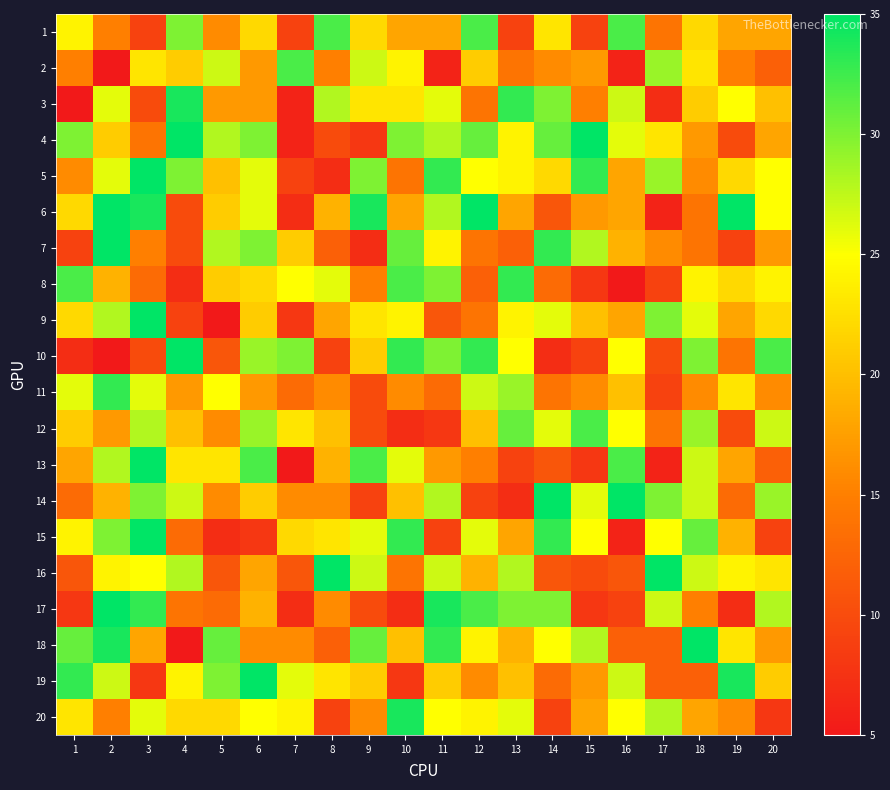

Reading left to right, extract all data points from this chart.

1: 1=24	2=15	3=9	4=30	5=16	6=22	7=9	8=32	9=22	10=18	11=18	12=32	13=9	14=23	15=9	16=32	17=14	18=22	19=18	20=18
2: 1=15	2=5	3=23	4=21	5=27	6=17	7=32	8=15	9=27	10=24	11=6	12=21	13=14	14=16	15=17	16=6	17=29	18=23	19=15	20=12
3: 1=5	2=26	3=10	4=34	5=17	6=17	7=6	8=28	9=23	10=23	11=26	12=14	13=33	14=30	15=15	16=27	17=7	18=21	19=25	20=20
4: 1=30	2=21	3=14	4=35	5=28	6=30	7=6	8=10	9=8	10=30	11=28	12=31	13=24	14=31	15=35	16=26	17=23	18=17	19=10	20=18
5: 1=16	2=26	3=35	4=30	5=20	6=26	7=9	8=7	9=30	10=14	11=33	12=25	13=24	14=22	15=33	16=18	17=29	18=16	19=22	20=25
6: 1=22	2=35	3=34	4=10	5=21	6=26	7=7	8=19	9=34	10=18	11=28	12=35	13=18	14=11	15=17	16=18	17=6	18=14	19=35	20=25
7: 1=9	2=35	3=15	4=10	5=28	6=30	7=21	8=12	9=7	10=31	11=24	12=14	13=12	14=33	15=28	16=19	17=16	18=14	19=9	20=17
8: 1=32	2=19	3=13	4=7	5=21	6=22	7=25	8=26	9=15	10=32	11=30	12=12	13=33	14=13	15=8	16=5	17=9	18=24	19=22	20=24
9: 1=22	2=28	3=35	4=9	5=5	6=21	7=8	8=18	9=23	10=24	11=11	12=14	13=24	14=26	15=20	16=18	17=30	18=26	19=18	20=22
10: 1=7	2=5	3=10	4=35	5=11	6=29	7=30	8=9	9=21	10=33	11=30	12=33	13=25	14=7	15=9	16=25	17=10	18=30	19=14	20=32
11: 1=26	2=33	3=26	4=17	5=25	6=17	7=13	8=16	9=10	10=16	11=13	12=27	13=29	14=14	15=16	16=20	17=9	18=16	19=23	20=16
12: 1=21	2=17	3=28	4=20	5=16	6=29	7=23	8=20	9=10	10=7	11=8	12=20	13=31	14=26	15=32	16=25	17=14	18=29	19=10	20=27
13: 1=18	2=28	3=35	4=23	5=23	6=32	7=5	8=19	9=32	10=26	11=17	12=15	13=9	14=11	15=8	16=32	17=6	18=27	19=18	20=12
14: 1=13	2=19	3=30	4=27	5=16	6=21	7=16	8=16	9=9	10=20	11=28	12=9	13=7	14=35	15=26	16=35	17=30	18=27	19=13	20=29
15: 1=24	2=30	3=35	4=13	5=7	6=8	7=22	8=23	9=26	10=33	11=9	12=26	13=18	14=33	15=25	16=6	17=25	18=31	19=19	20=9
16: 1=11	2=24	3=25	4=28	5=11	6=18	7=11	8=35	9=27	10=14	11=27	12=19	13=28	14=11	15=10	16=11	17=35	18=27	19=24	20=23
17: 1=8	2=35	3=33	4=14	5=13	6=19	7=7	8=16	9=10	10=7	11=34	12=32	13=30	14=30	15=8	16=9	17=27	18=15	19=7	20=28
18: 1=31	2=34	3=18	4=5	5=31	6=16	7=16	8=12	9=31	10=20	11=33	12=24	13=19	14=25	15=28	16=12	17=12	18=35	19=23	20=17
19: 1=33	2=27	3=8	4=24	5=30	6=35	7=26	8=23	9=21	10=8	11=21	12=16	13=20	14=13	15=17	16=27	17=12	18=12	19=34	20=21
20: 1=23	2=15	3=26	4=22	5=22	6=25	7=24	8=9	9=16	10=34	11=25	12=24	13=26	14=9	15=18	16=25	17=28	18=18	19=16	20=8